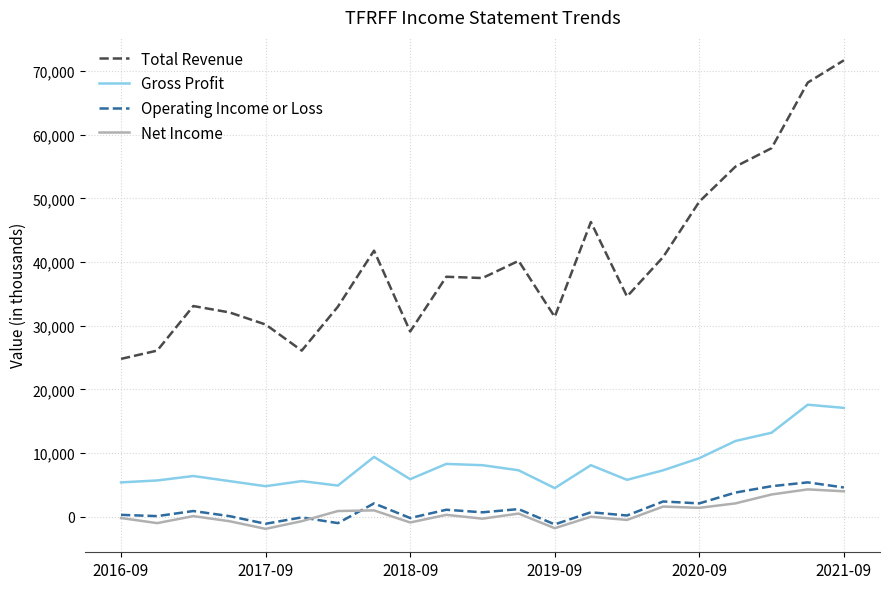

Which series has the largest total across all categories?

Total Revenue